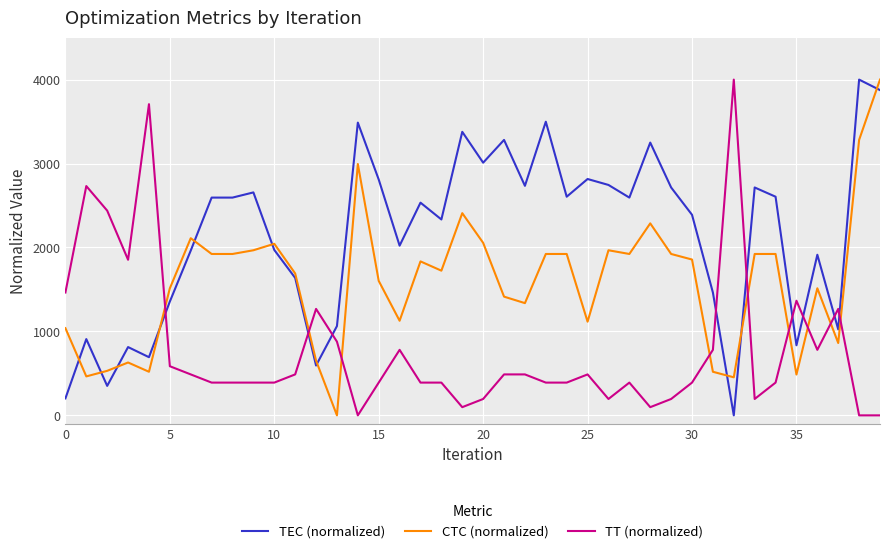

What is the highest value of the TT (normalized) series?

4000.0